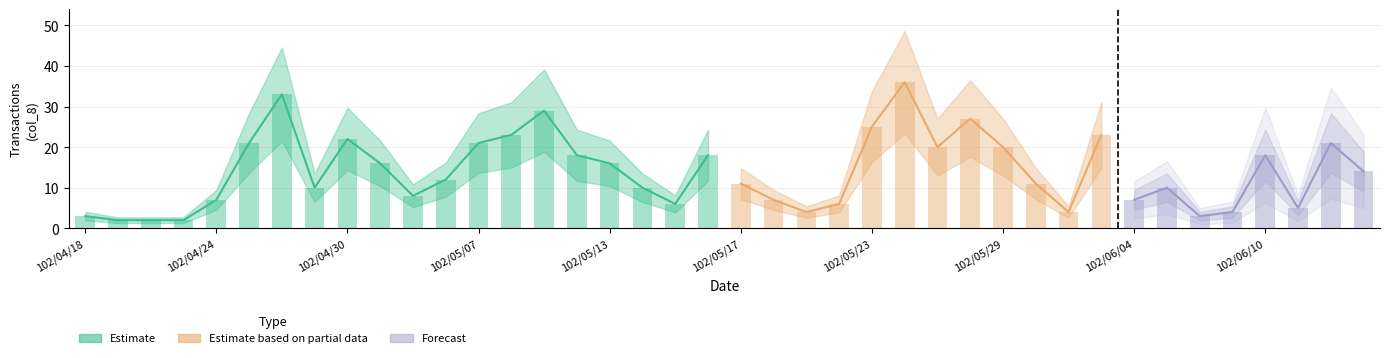

What value does the data have at 102/06/11?

5